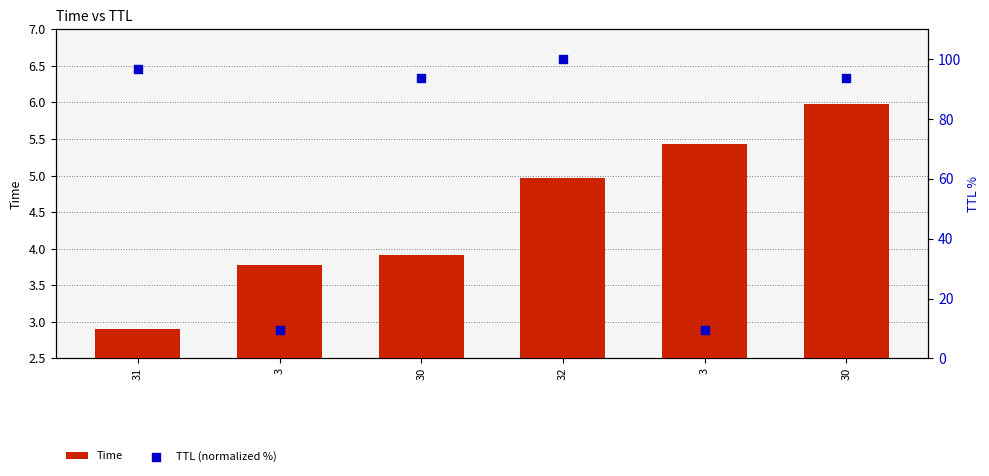

What is the total value across all series at 30?

97.7